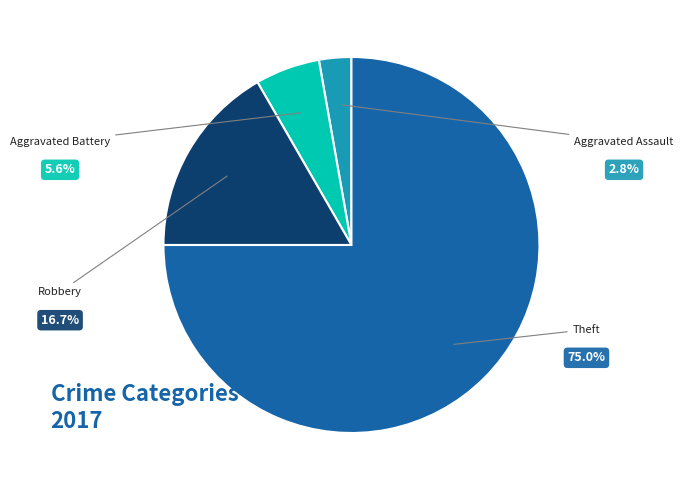

How many segments does this pie chart have?

4